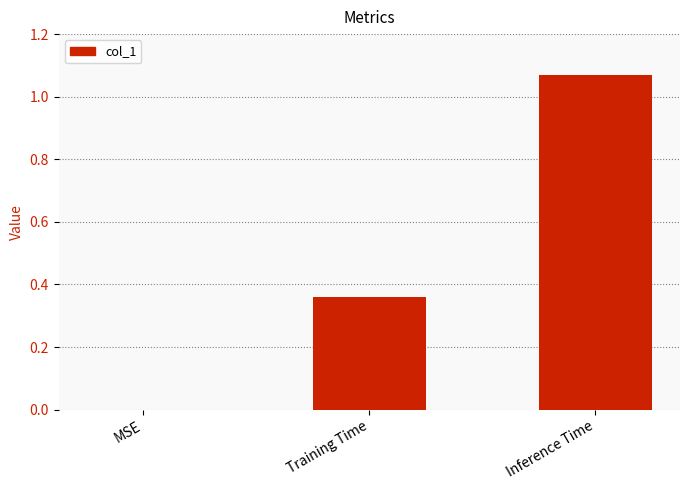

Between Inference Time and MSE, which is larger?

Inference Time